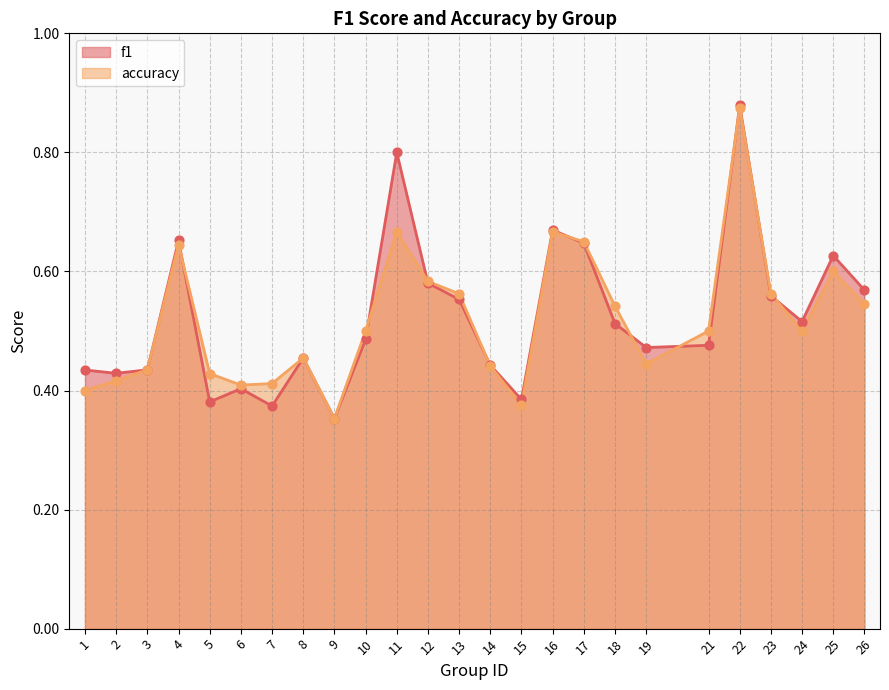

Which series has the largest total across all categories?

f1